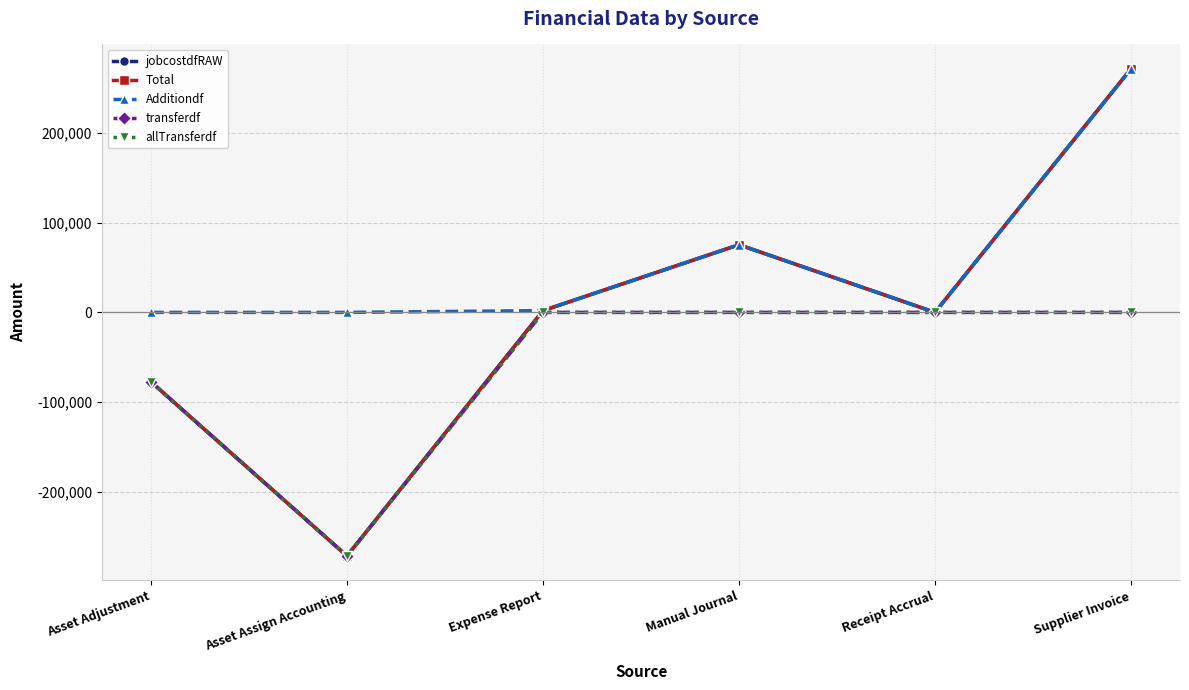

Which series has the largest range (max minus min)?

jobcostdfRAW